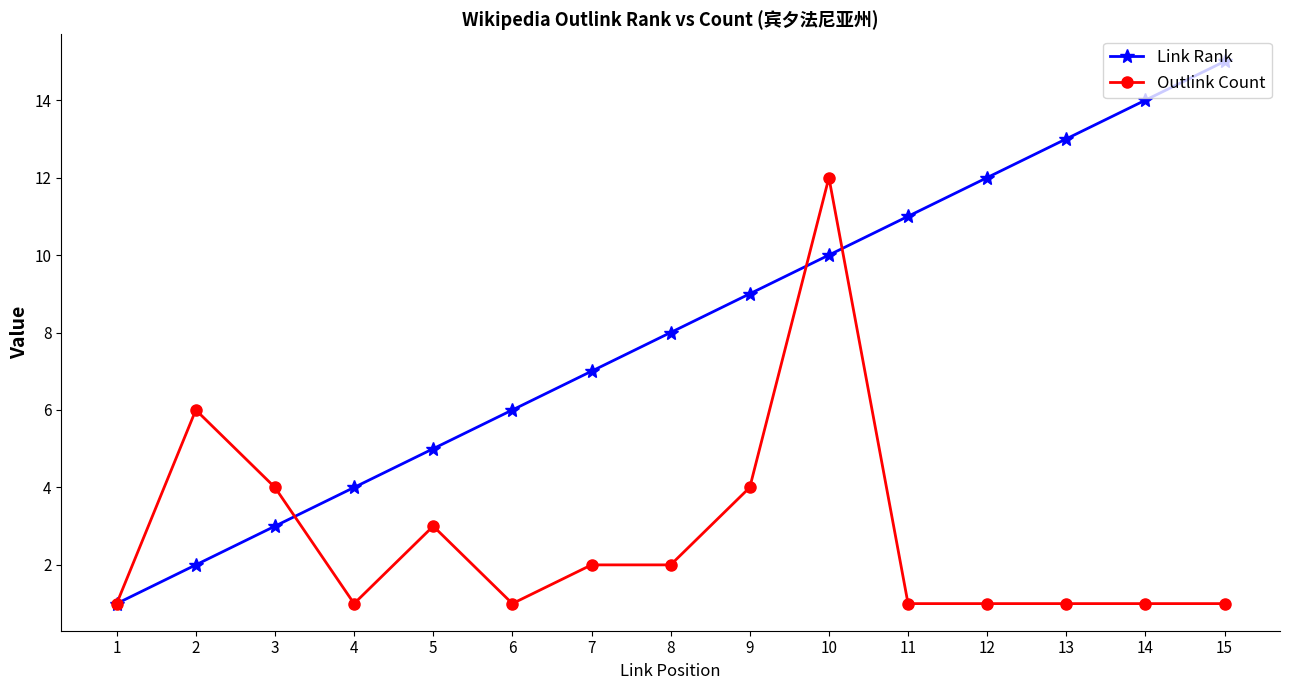

Is it true that Link Rank equals 6 at 6?

True